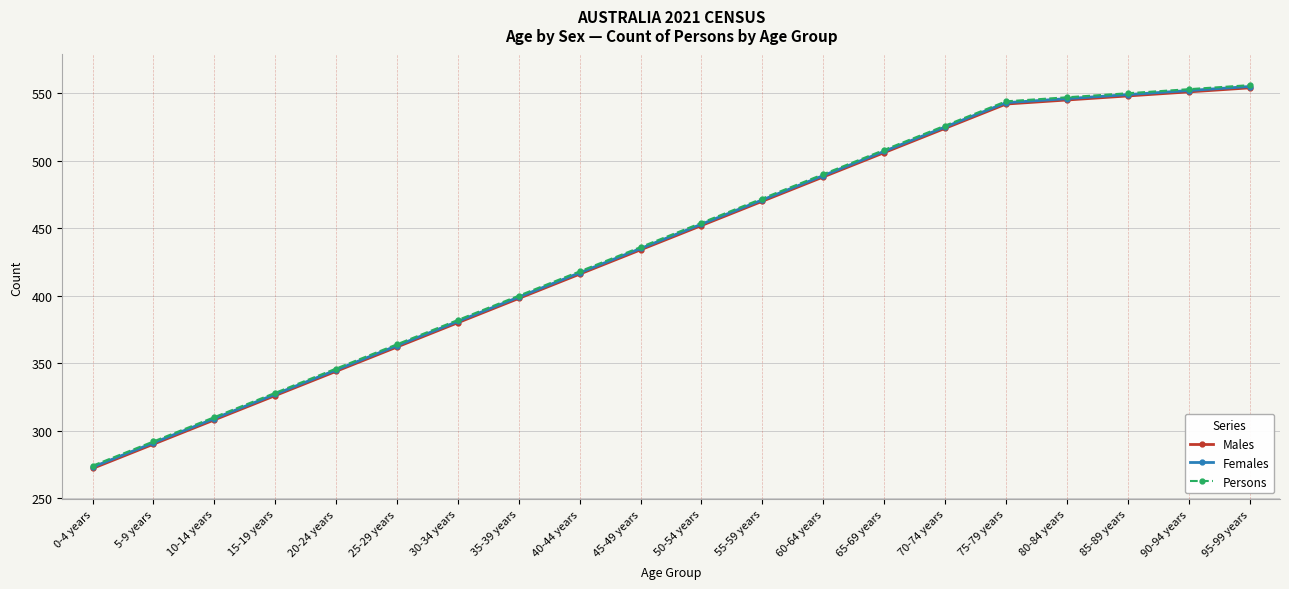

Reading left to right, what are all the values shown in this chart?

Males: 272	290	308	326	344	362	380	398	416	434	452	470	488	506	524	542	545	548	551	554
Females: 273	291	309	327	345	363	381	399	417	435	453	471	489	507	525	543	546	549	552	555
Persons: 274	292	310	328	346	364	382	400	418	436	454	472	490	508	526	544	547	550	553	556